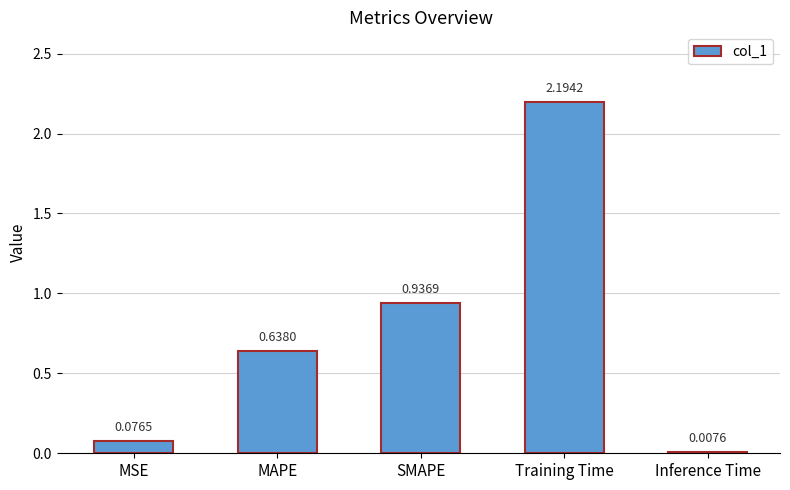

What is the sum of the values at SMAPE and MAPE?

1.6